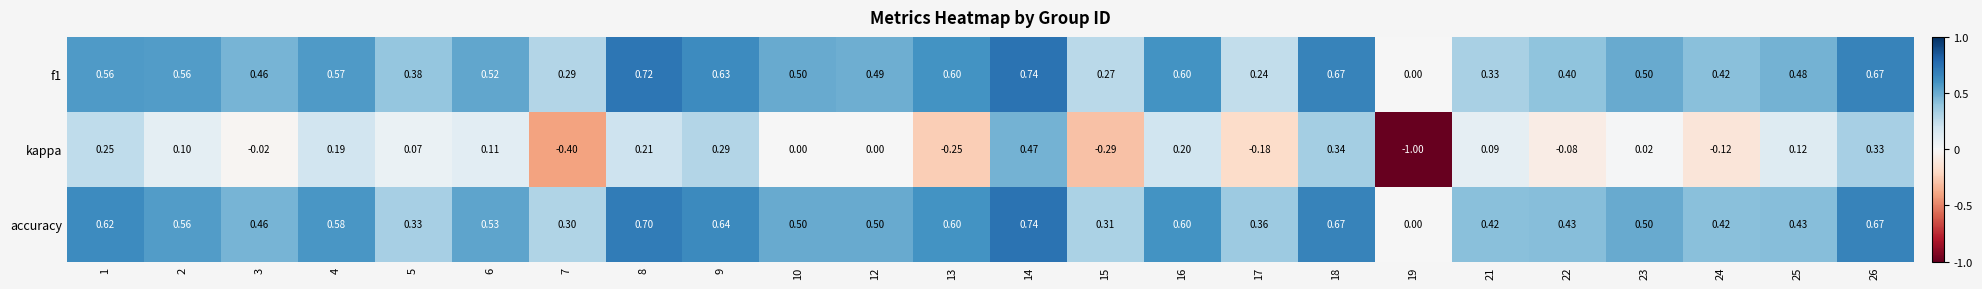

Which category has the lowest value across all series?

19